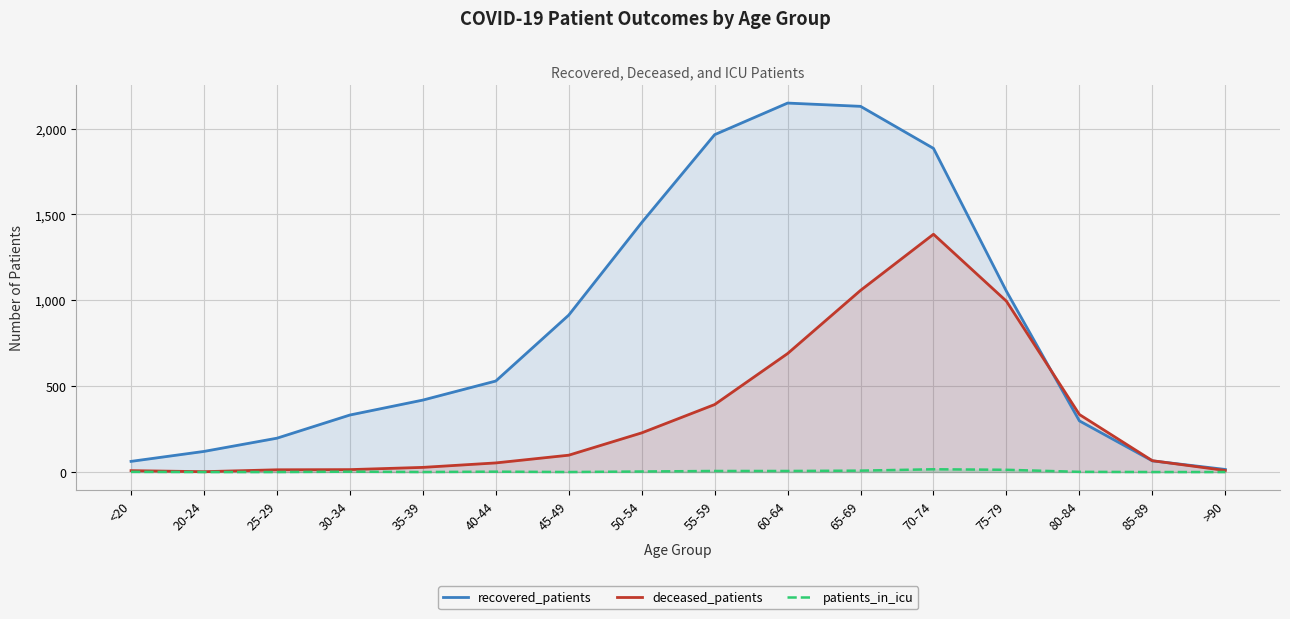

What is the approximate value of recovered_patients at 25-29?

197